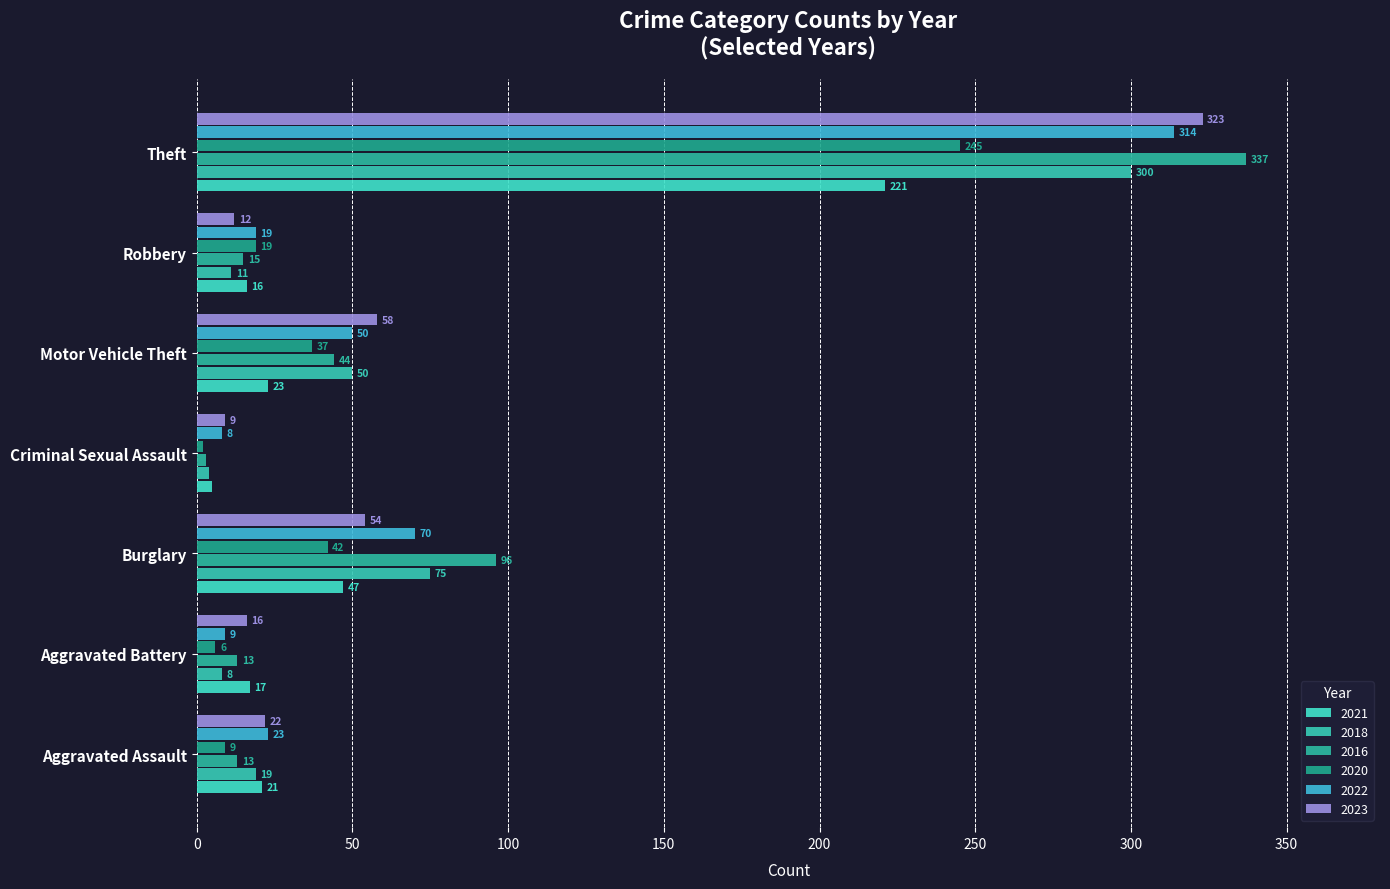

The 2021 series shows 21 at Aggravated Assault. True or false?

True